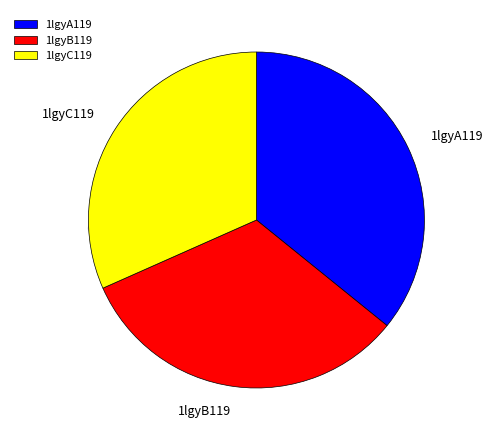

To the nearest percent, what is the average slice percentage?

33%